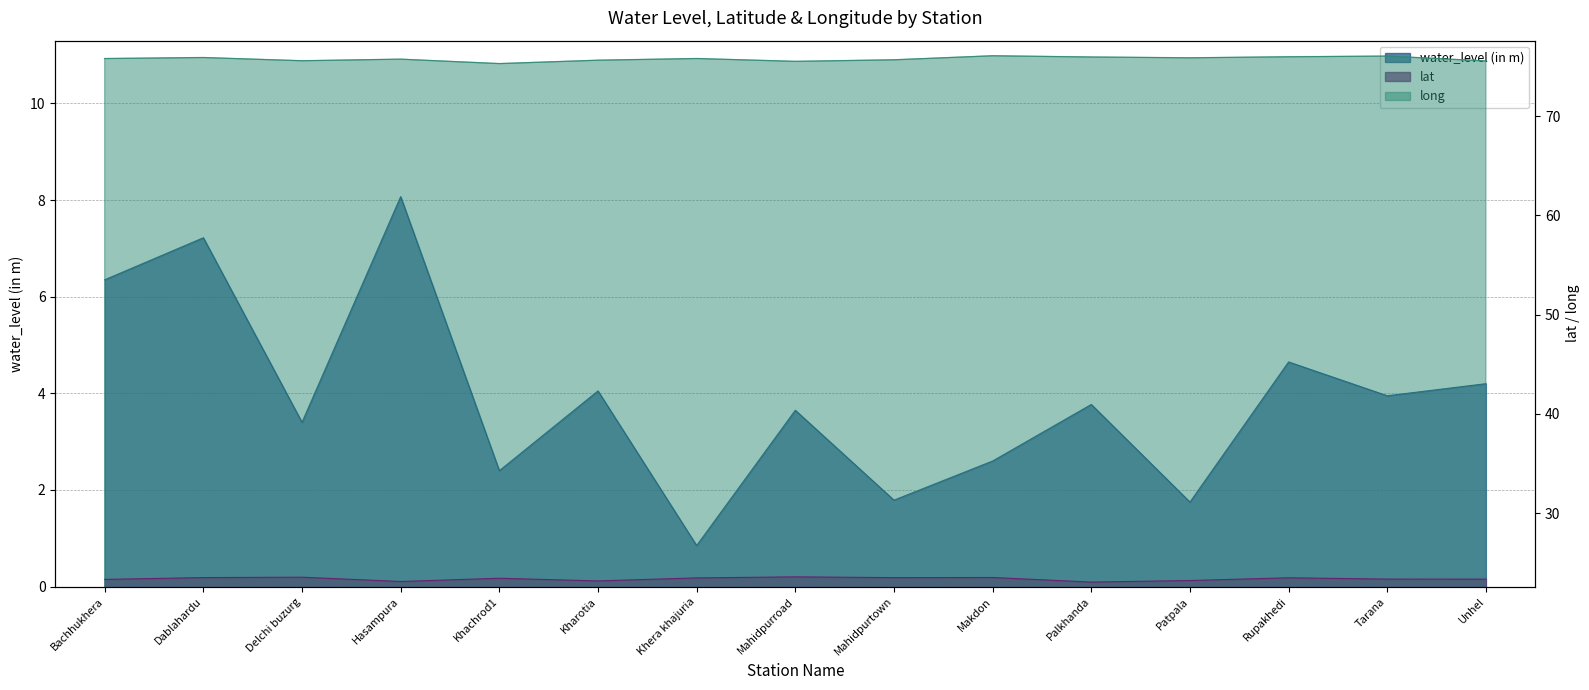

True or false: long and water_level (in m) cross at least once.

False